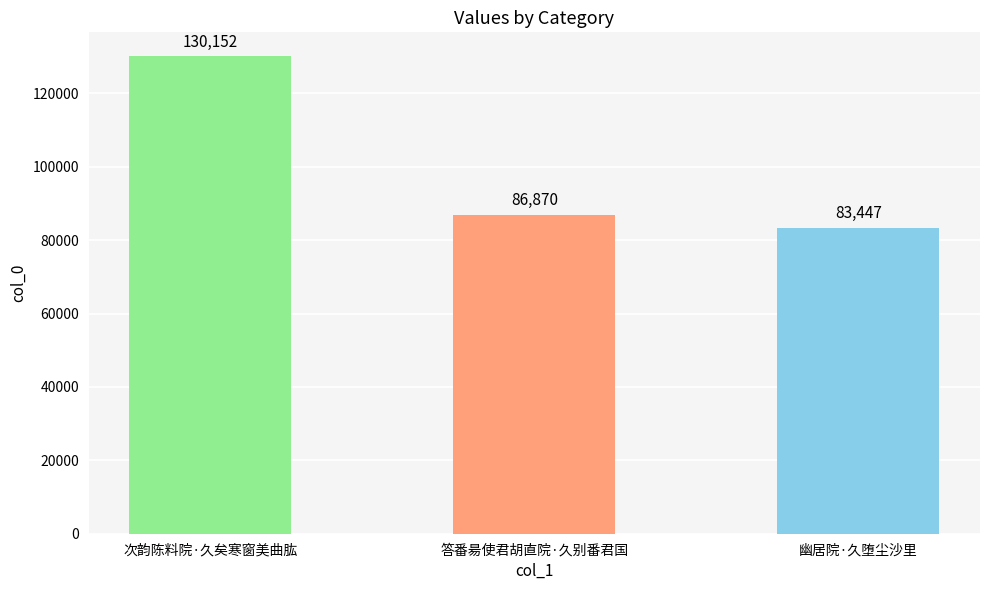

Reading left to right, transcribe all the data shown in this chart.

130152	86870	83447